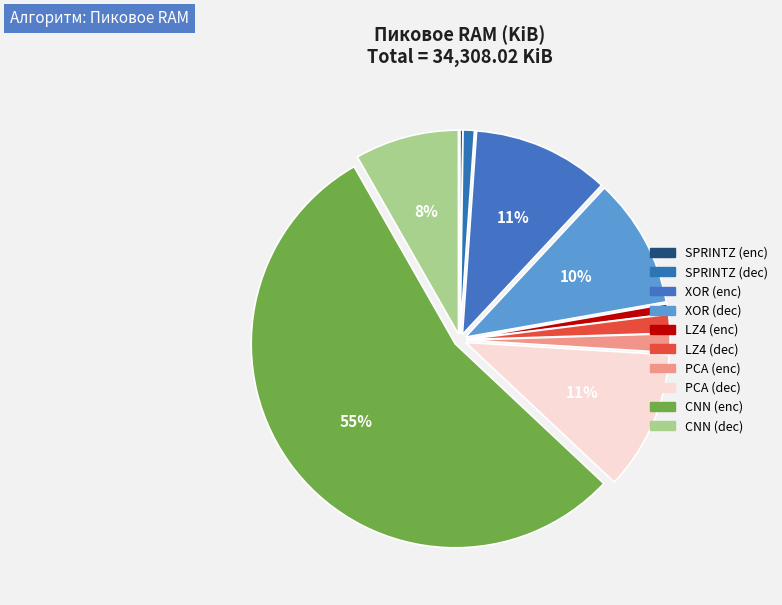

Is it true that XOR (dec) is 20% of the pie?

False